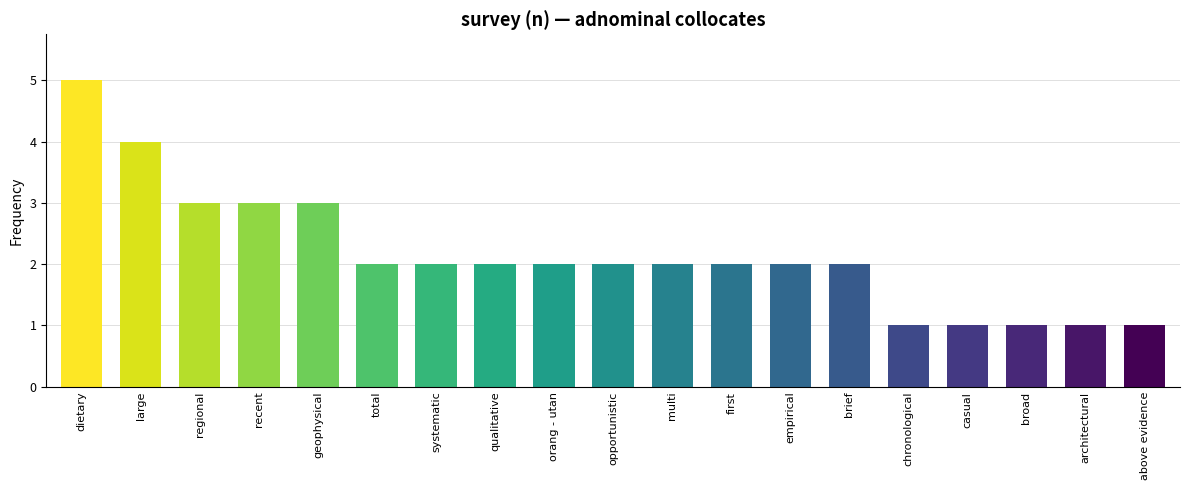

What is the label of the 19th bar from the right?

dietary